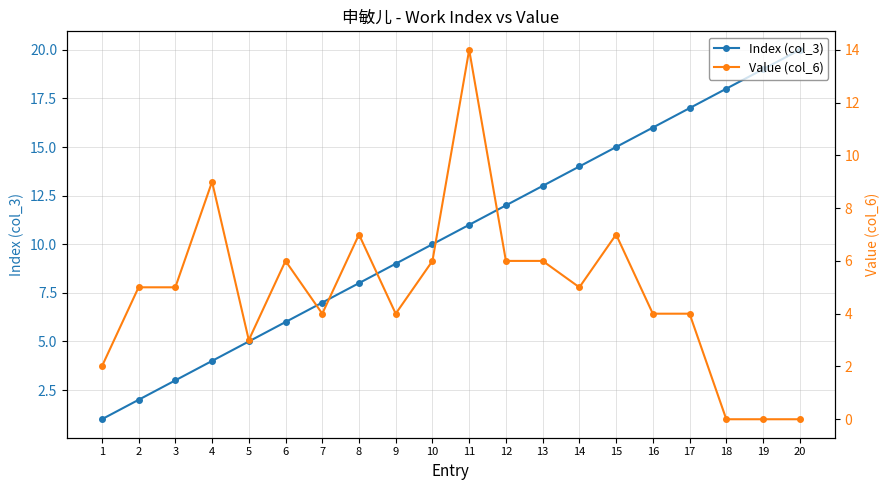

At which label is Value (col_6) closest to 7?

8